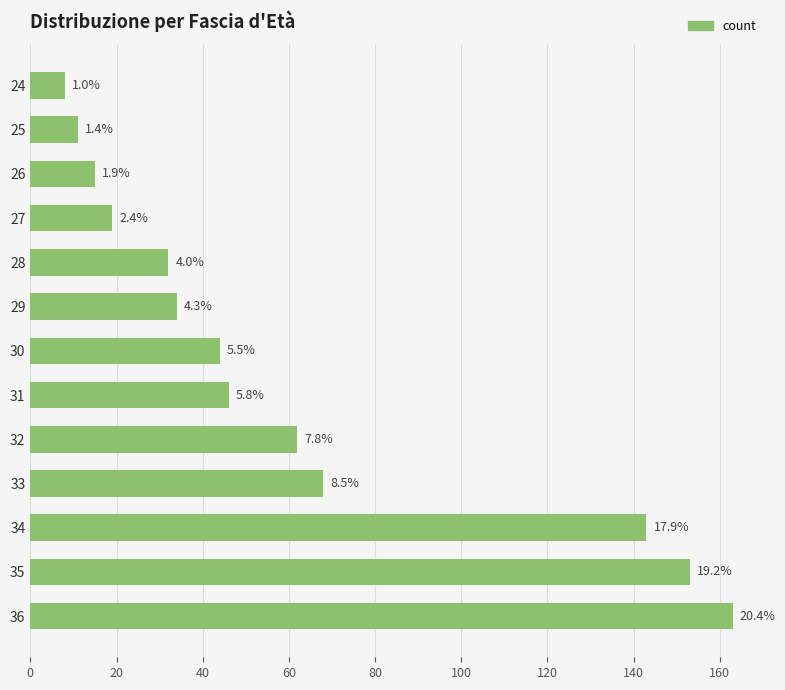

How many bars are there in total?

13